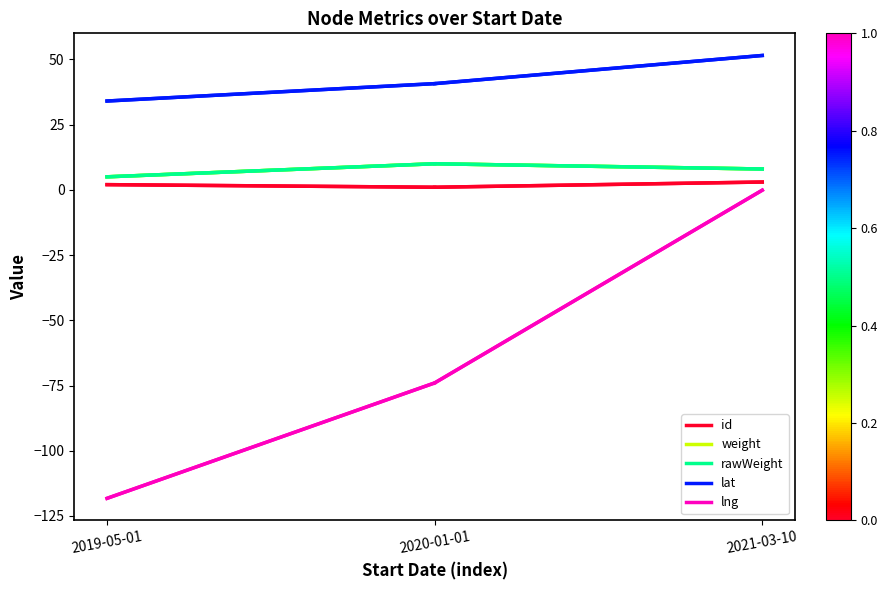

What is the sum of the lng values at 2020-01-01 and 2019-05-01?

-192.2